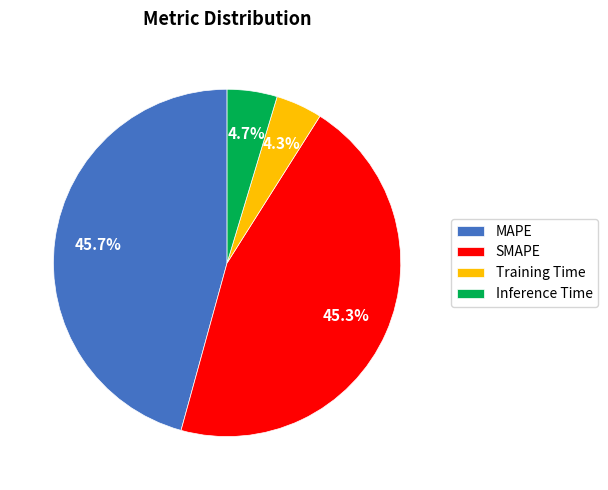

True or false: MAPE accounts for 46% of the total.

True